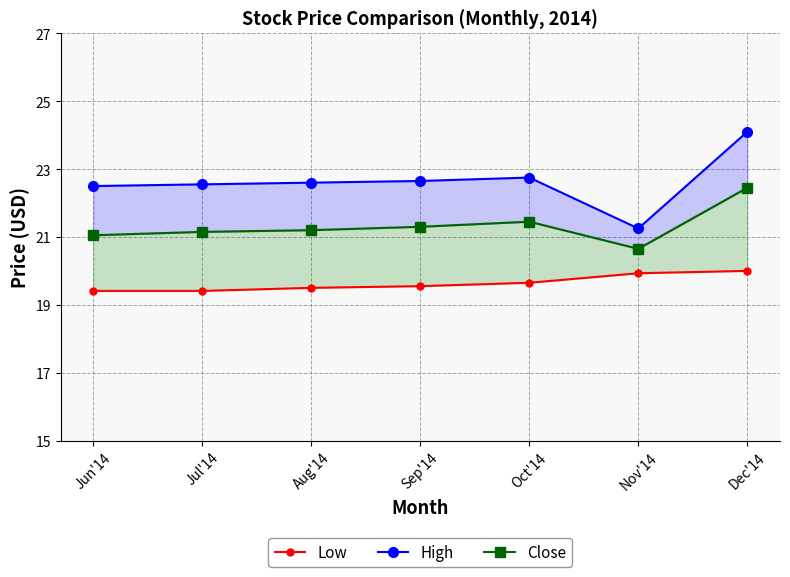

What are all the series names shown in the legend?

Low, High, Close